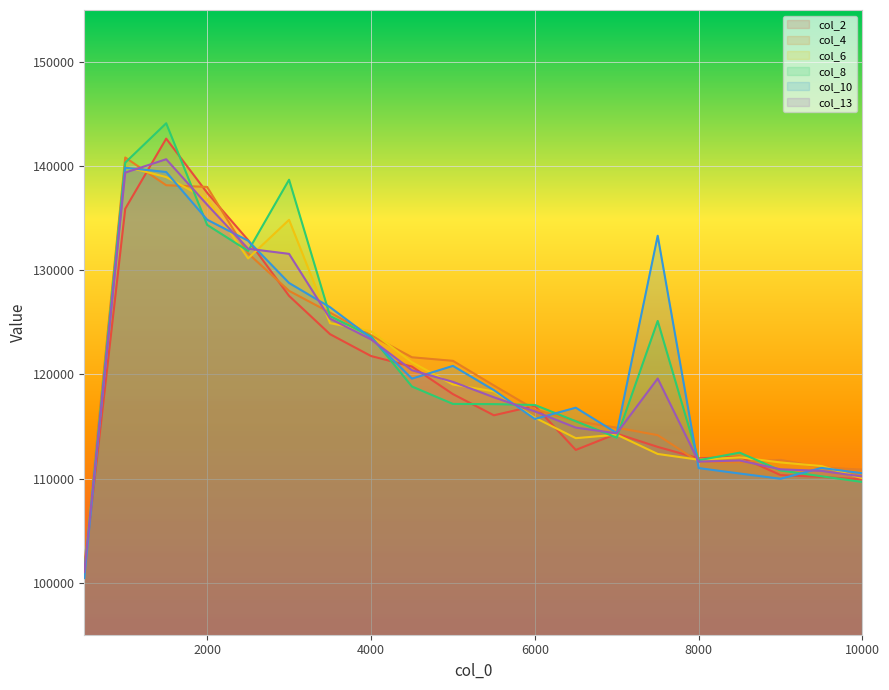

At which category does col_4 reach its first local peak?

1000